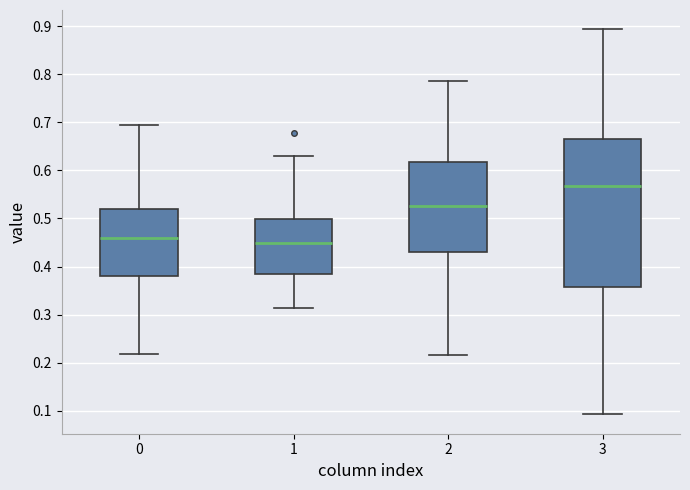

Reading left to right, read every box against the y-axis: the position of its median line, the range the box covers, and the ends of its whiskers. The values are not printed on the chart, so give them approximately, as read against the axis.

0: median 0.46, box 0.38 to 0.52, whiskers 0.22 to 0.69
1: median 0.45, box 0.38 to 0.50, whiskers 0.31 to 0.63
2: median 0.52, box 0.43 to 0.62, whiskers 0.22 to 0.79
3: median 0.57, box 0.36 to 0.67, whiskers 0.09 to 0.89